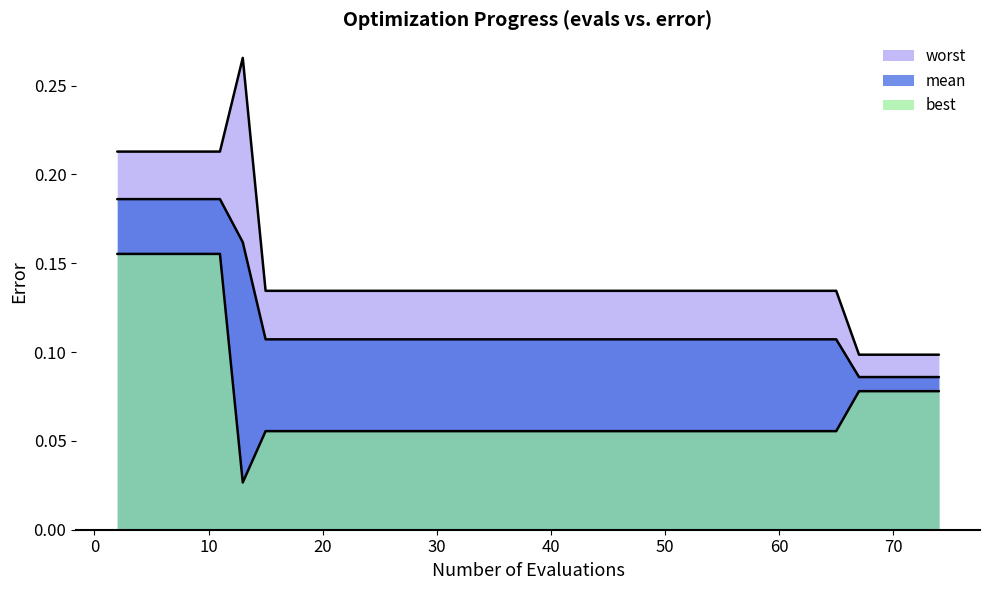

True or false: worst and best intersect in this chart.

False